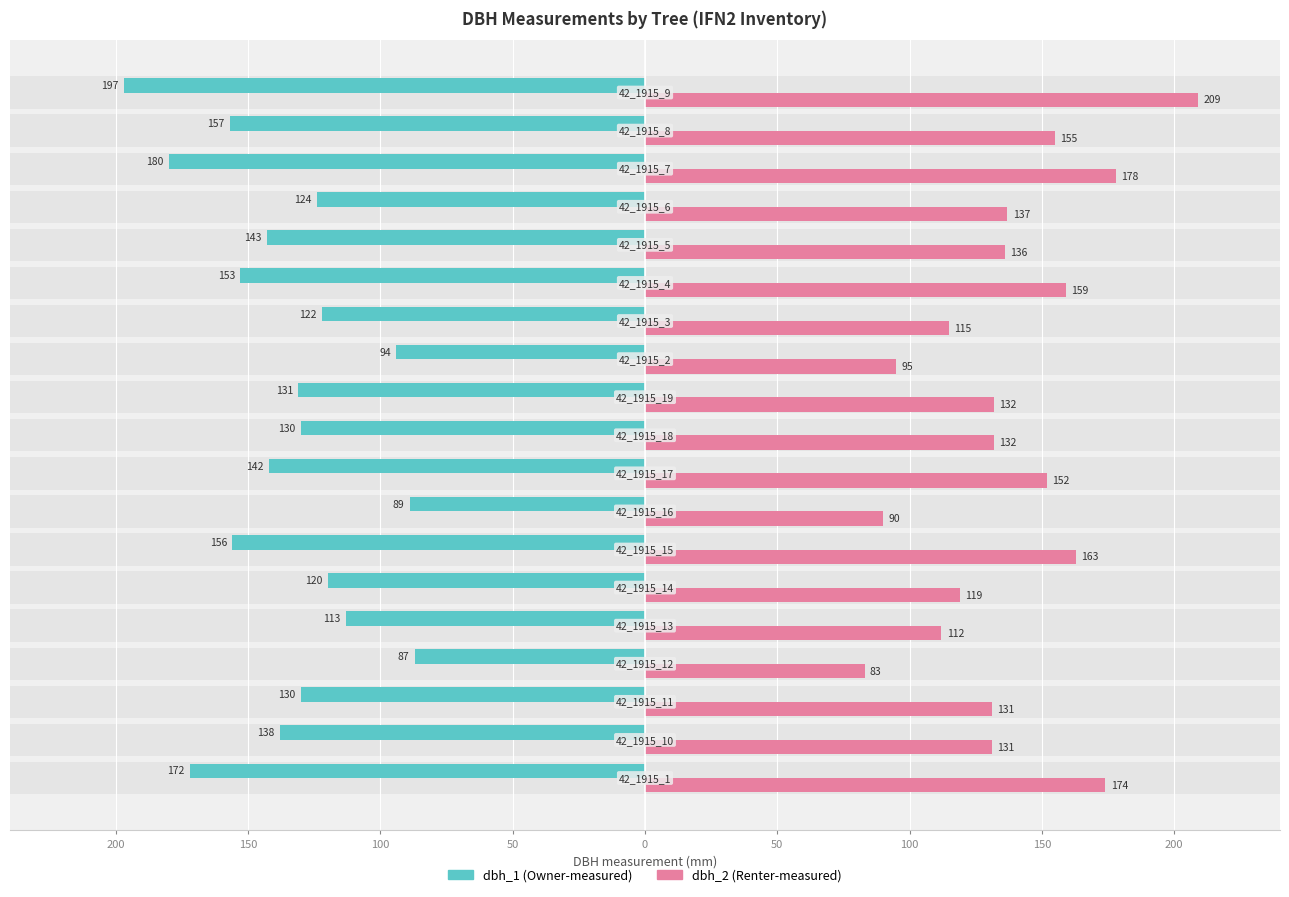

What is the minimum value for dbh_2?

83